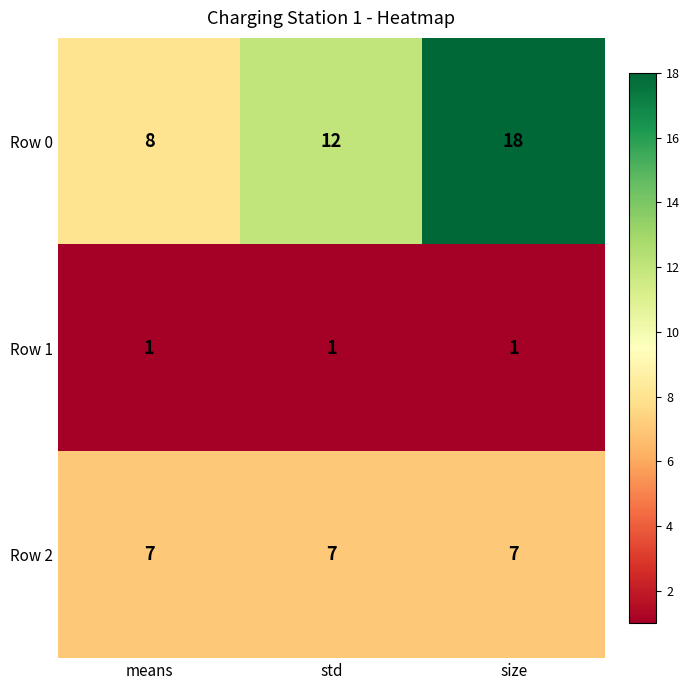

What is the average value of the Row 0 series?

13